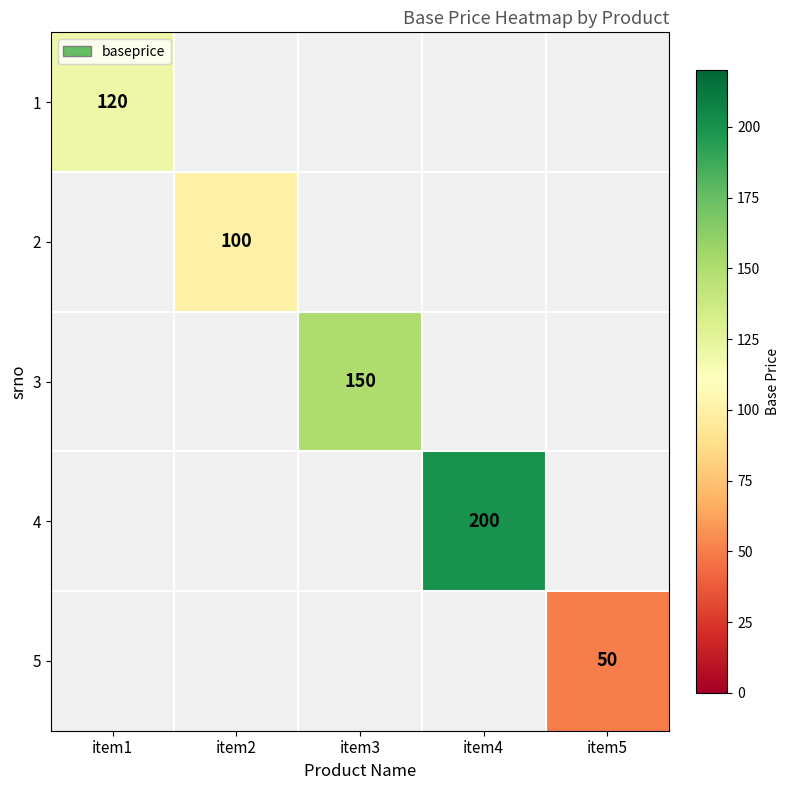

True or false: 4 has a value of 295 at item4.

False